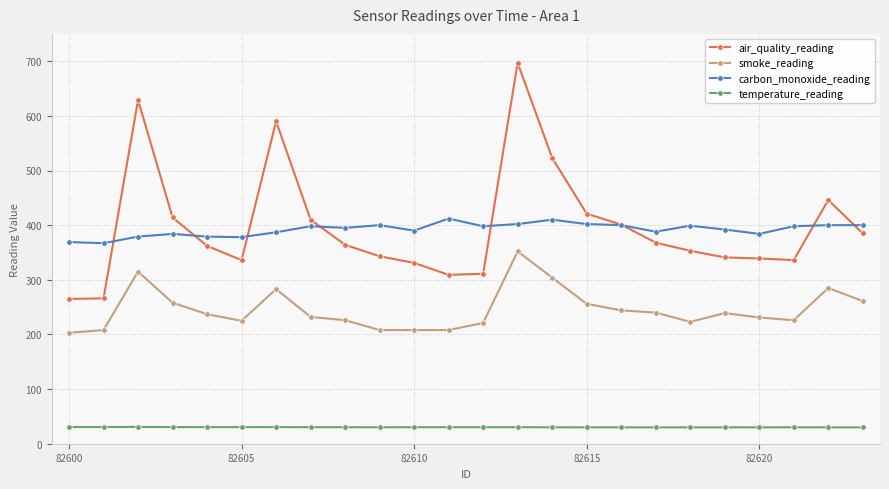

True or false: air_quality_reading and smoke_reading cross at least once.

False